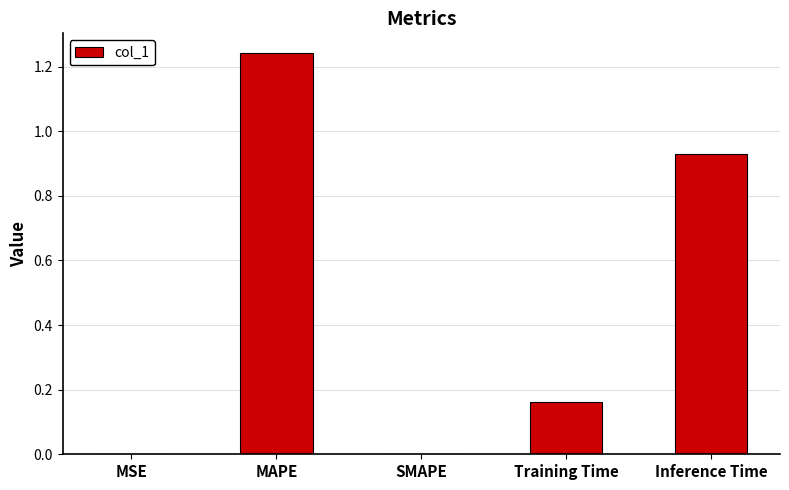

What is the sum of all values?

2.3